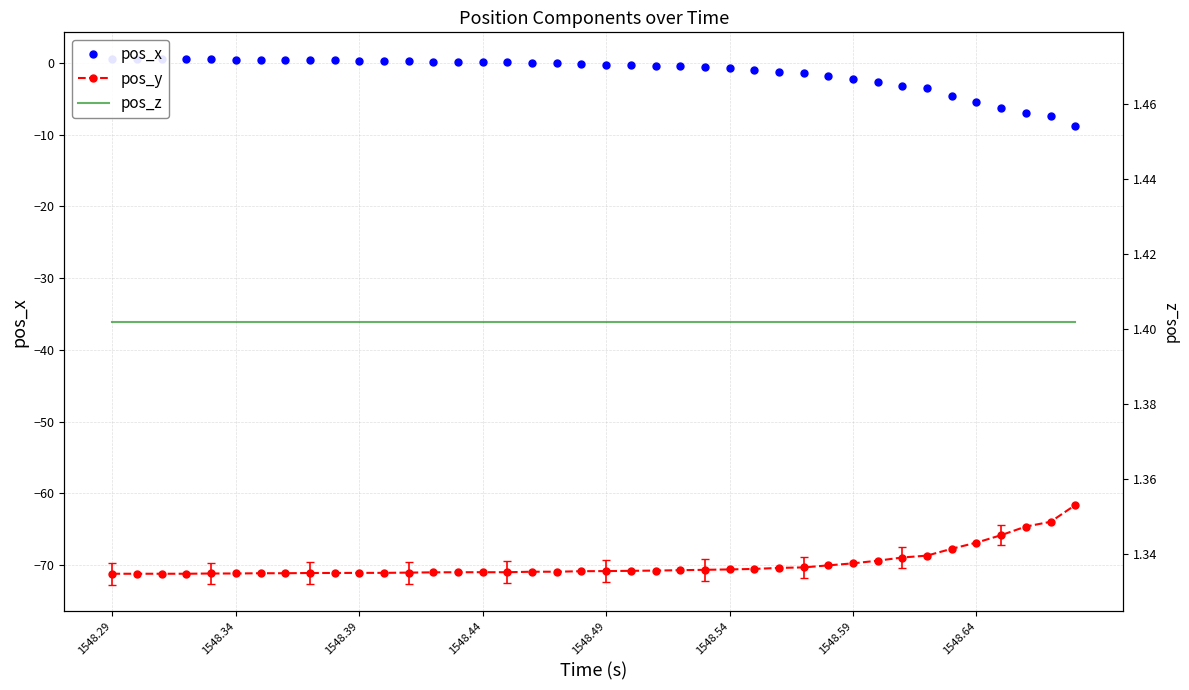

What is the maximum value for pos_z?

1.4